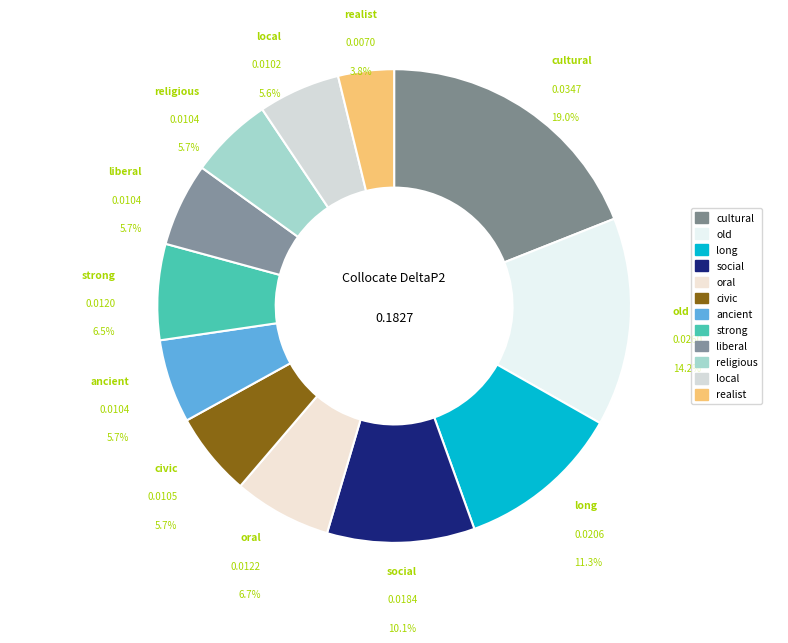

To the nearest percent, what is the combined percentage of liberal and ancient?

11%